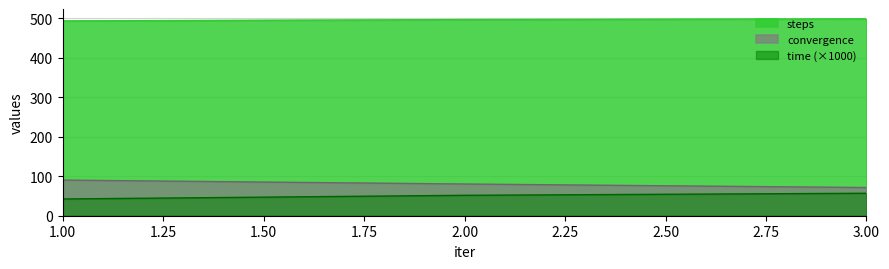

How many distinct data groups are displayed?

3